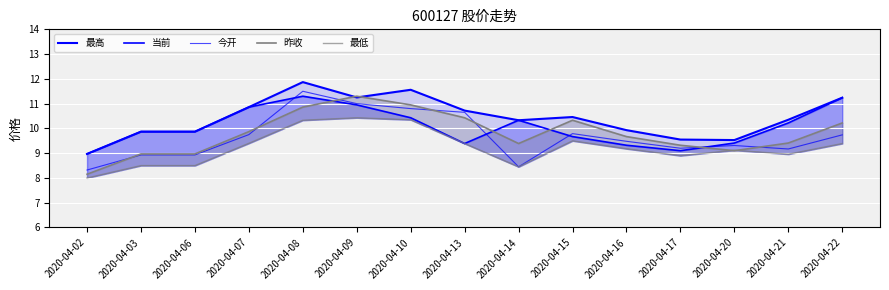

How many interior local peaks does the 今开 series have?

3